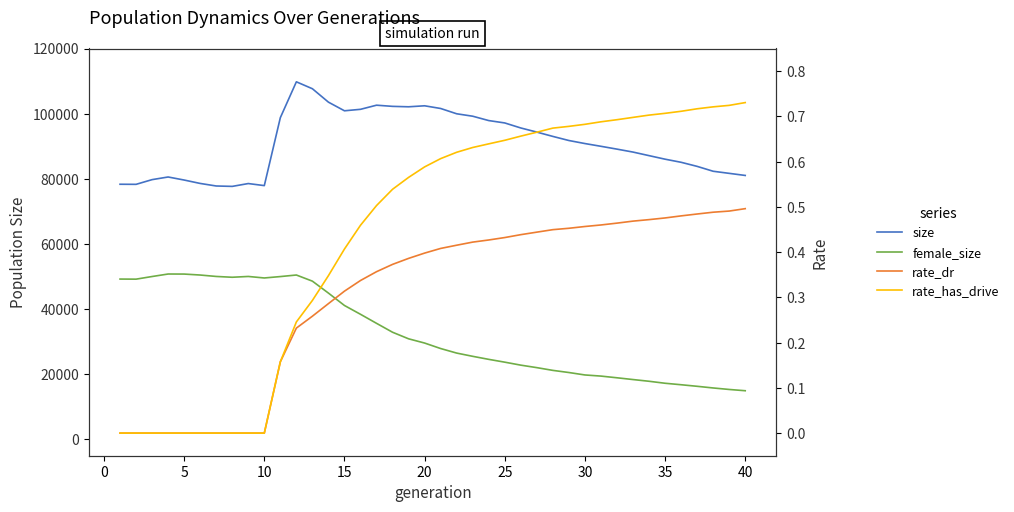

What is the spread (max minus min) of values at 40?

81031.5